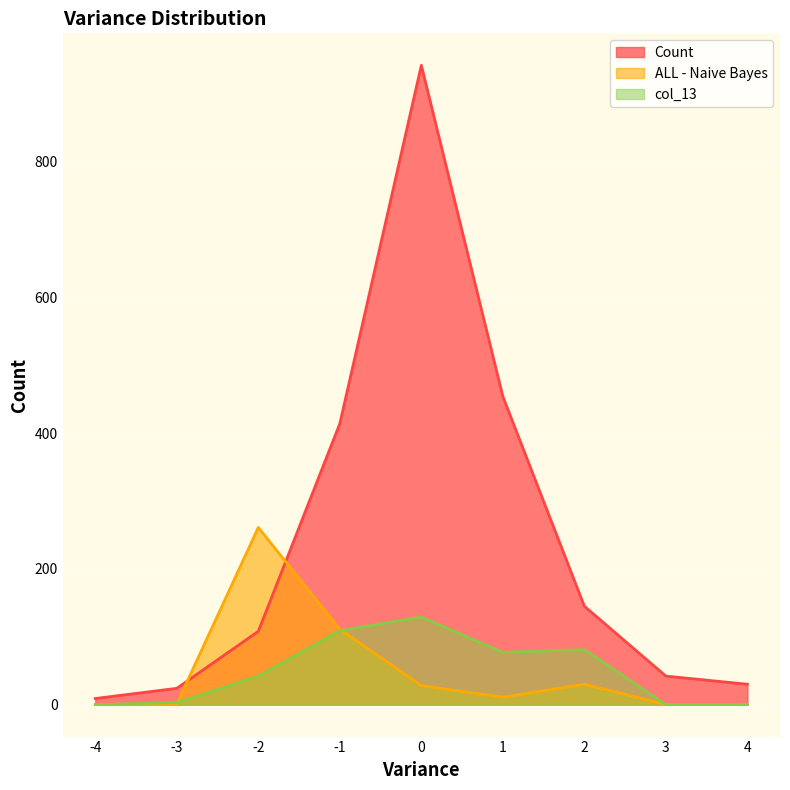

The col_13 series shows 129 at 0. True or false?

True